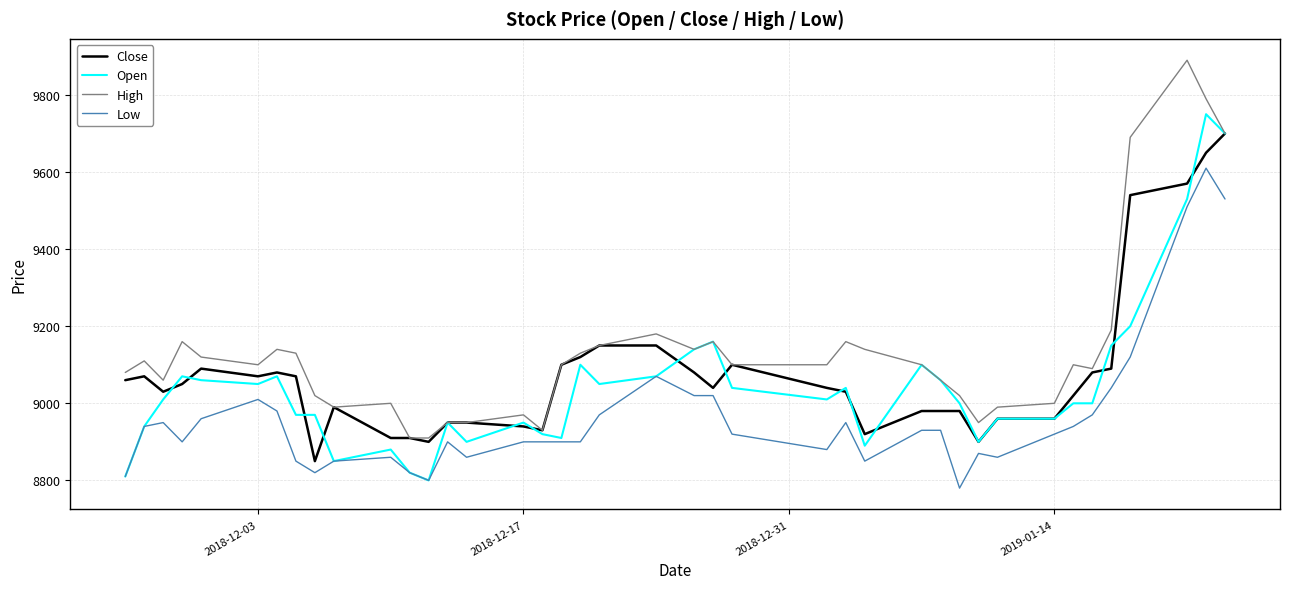

Rank the series by their average value, from highest to lowest.

High, Close, Open, Low